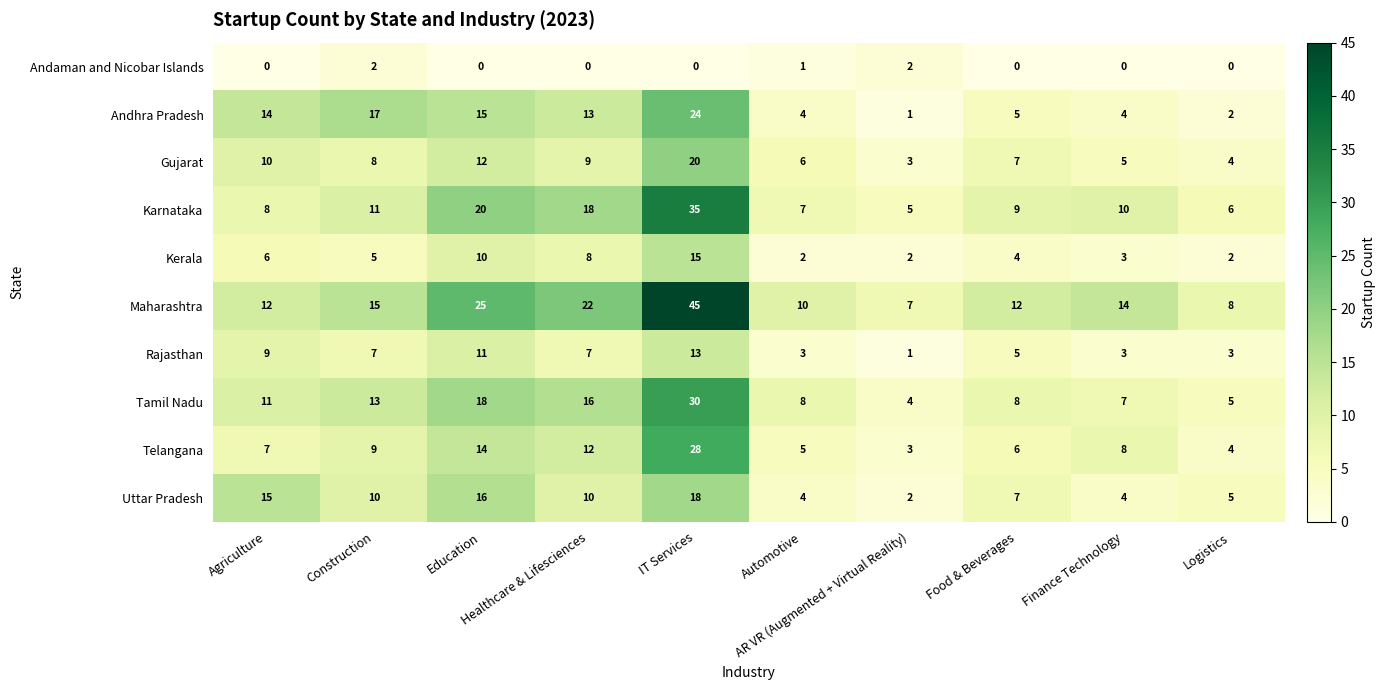

What is the greatest value displayed?

45